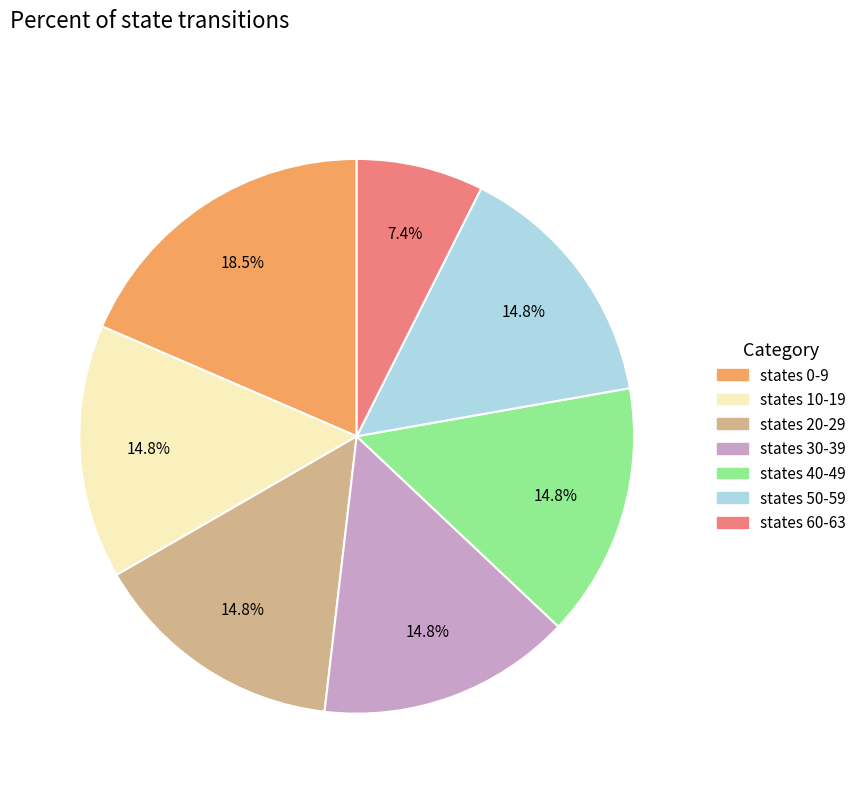

Is there any slice that represents more than half of the pie?

No